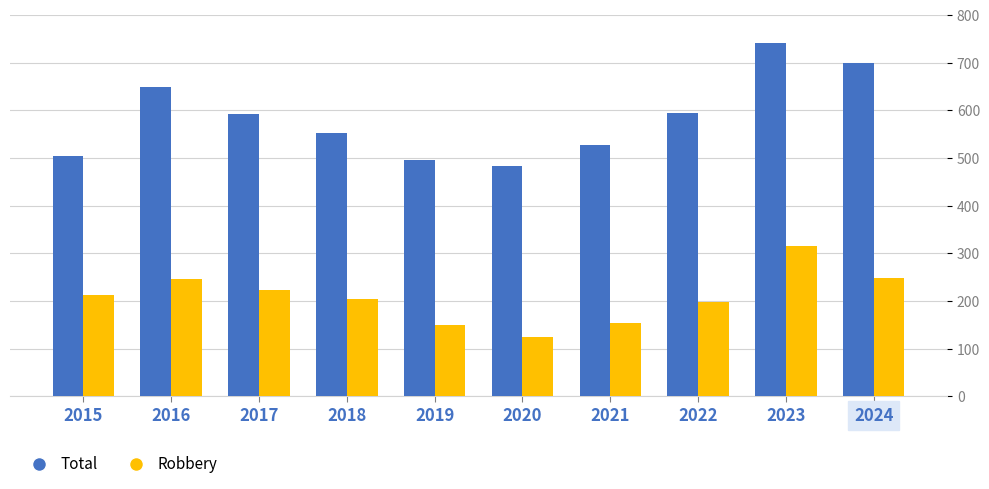

What is the difference between the second highest and minimum values in the Total series?

215